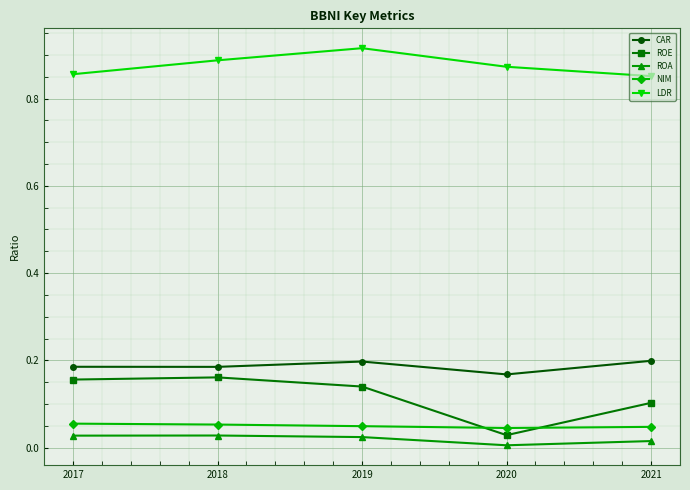

Which category has the lowest value across all series?

2020